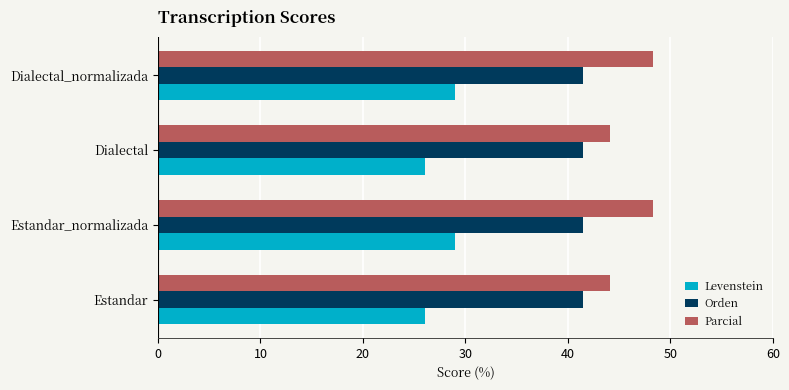

What is the difference between the highest and lowest values at Estandar_normalizada?

19.3